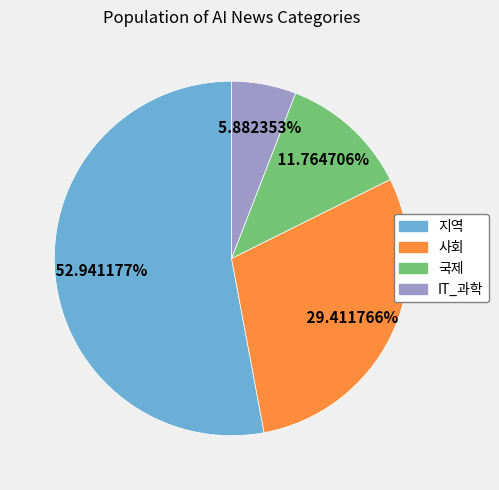

To the nearest percent, what is the combined percentage of 국제 and 지역?

65%